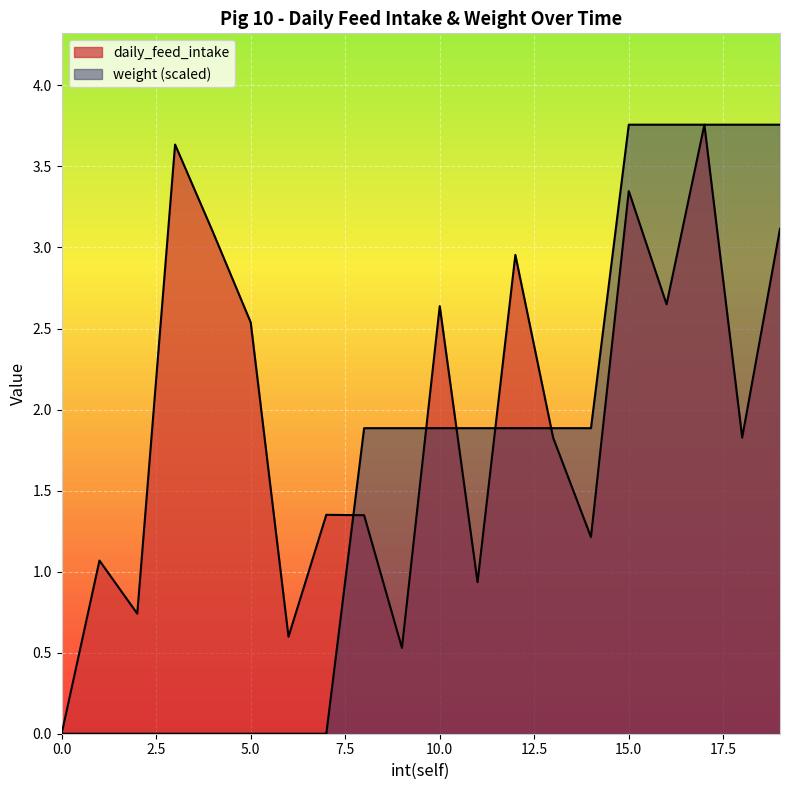

True or false: daily_feed_intake and weight intersect in this chart.

True